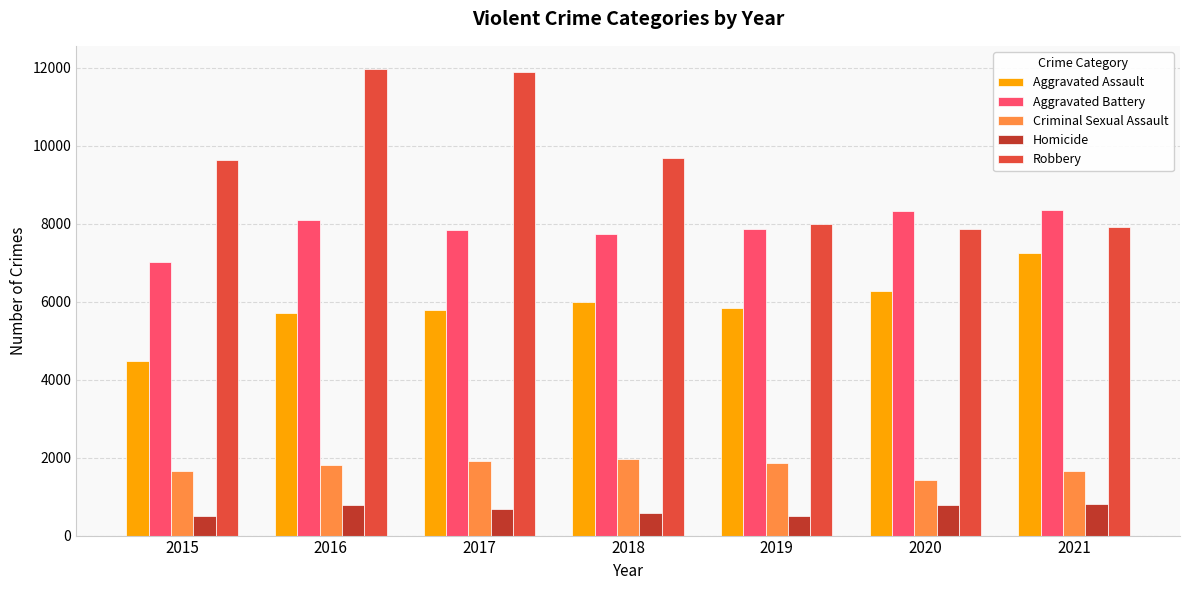

How many data points does each series have?

7